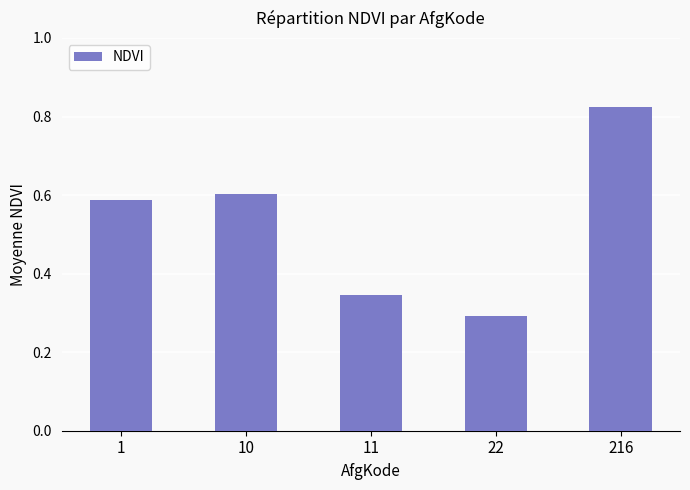

Is it true that the value at 1 is 0.9?

False